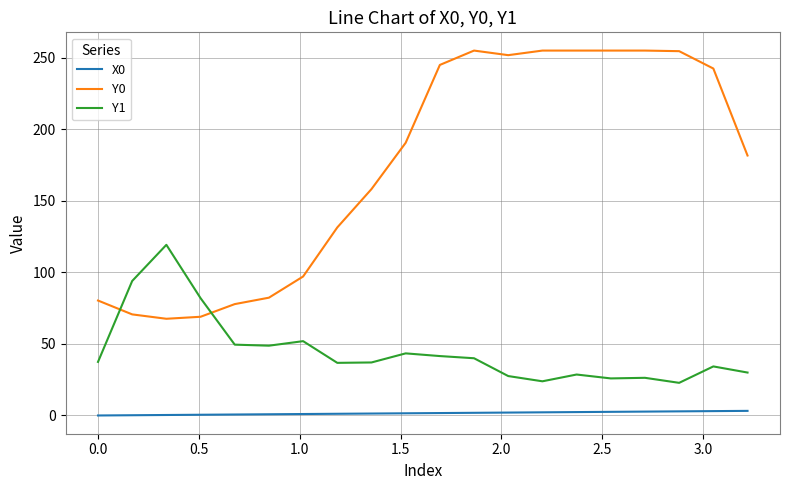

What is the maximum value shown in the chart?

255.0